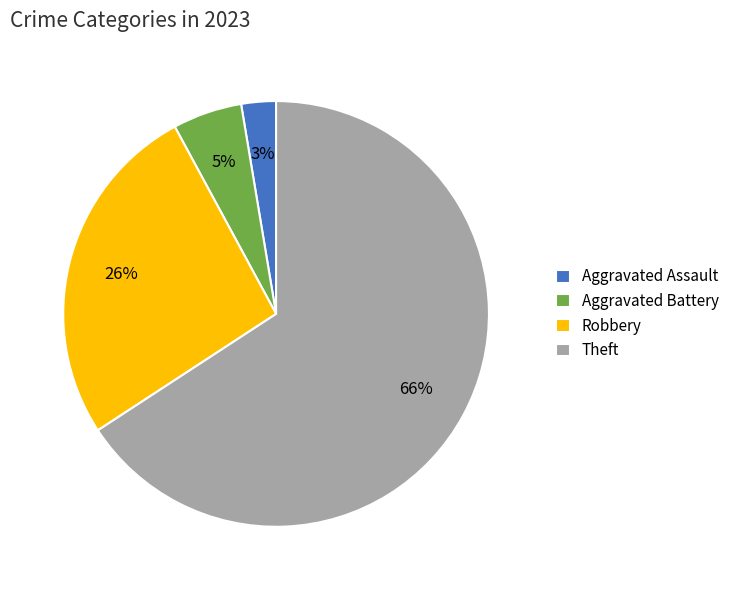

What percentage is the Aggravated Battery slice, to the nearest percent?

5%